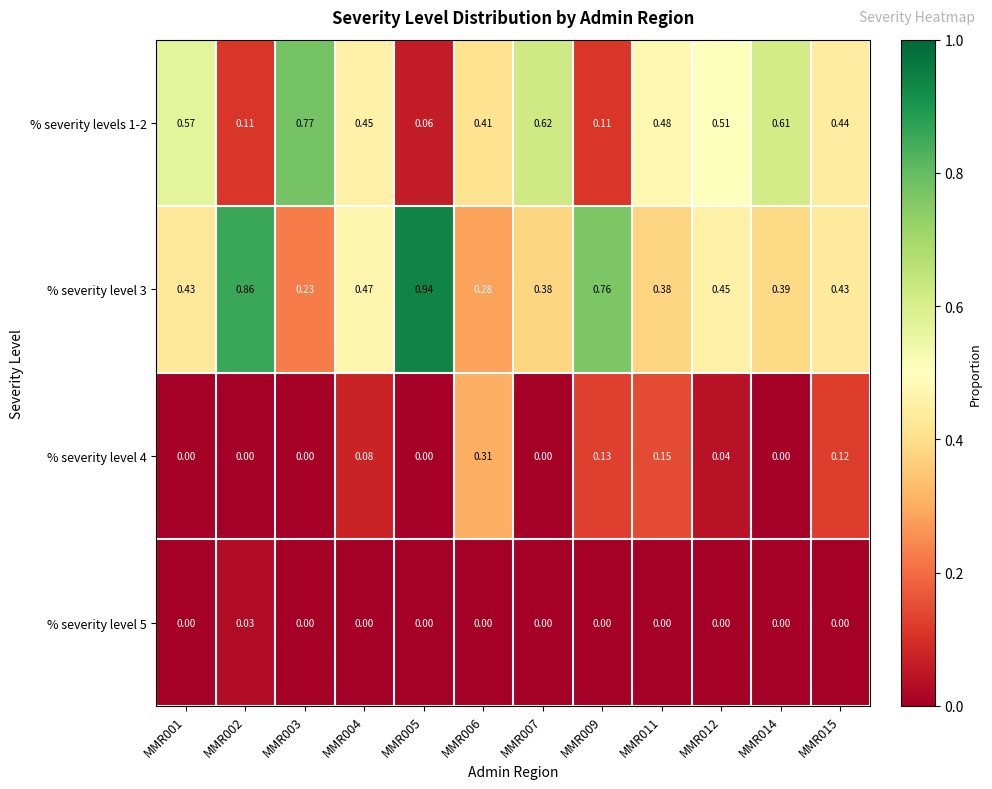

Is the value of % severity levels 1-2 at MMR004 greater than the value of % severity level 3 at MMR003?

Yes